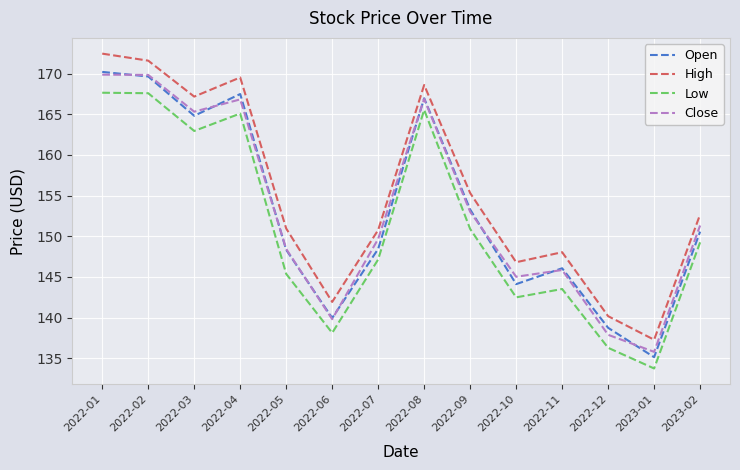

Which series has the largest total across all categories?

High